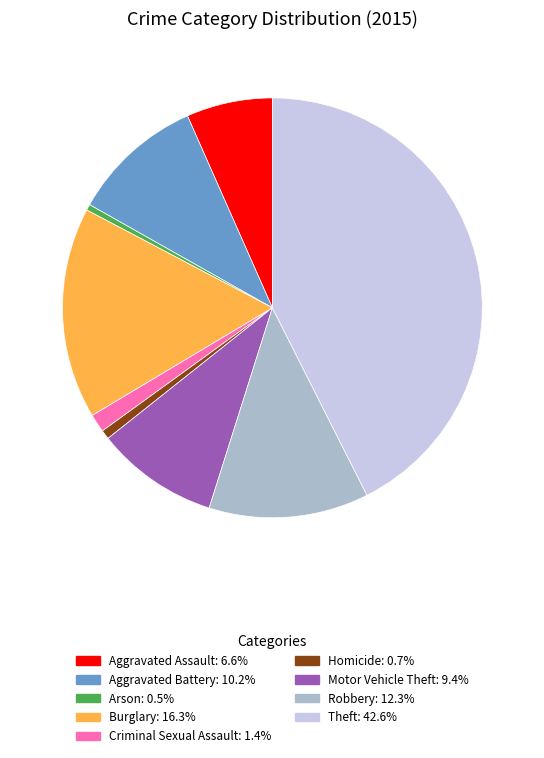

Count the number of slices in the pie.

9